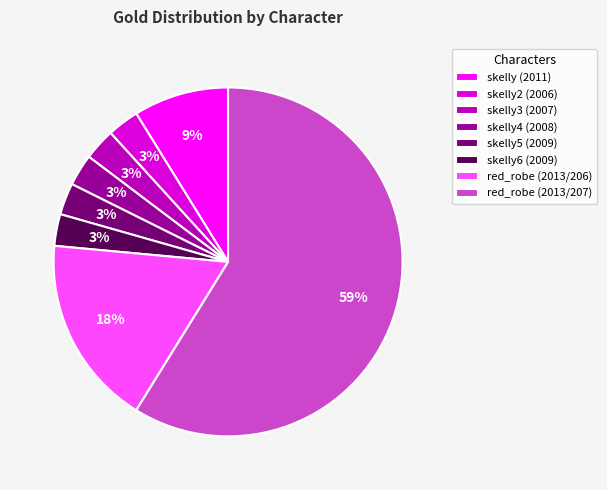

Is skelly3 (2007) the majority of the pie?

No